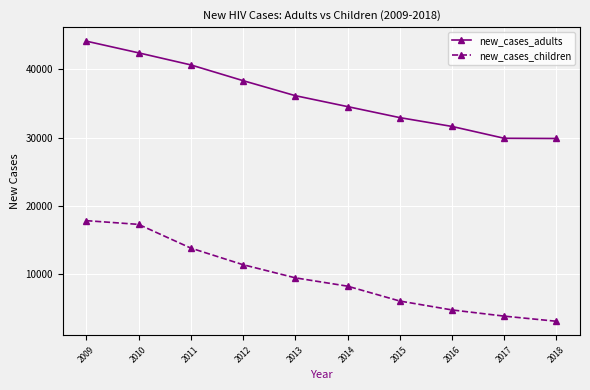

Rank the series by their average value, from lowest to highest.

new_cases_children, new_cases_adults